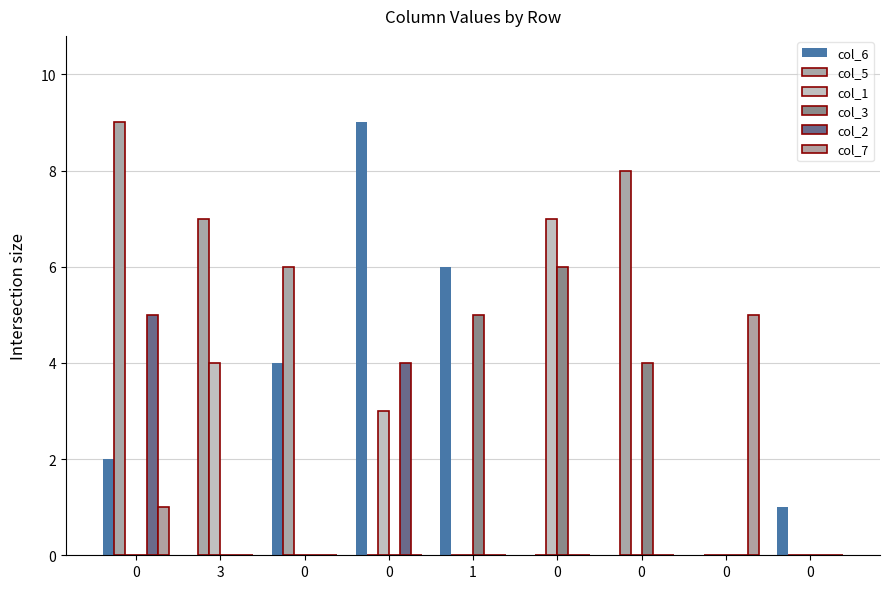

The col_6 series shows -3 at 3. True or false?

False